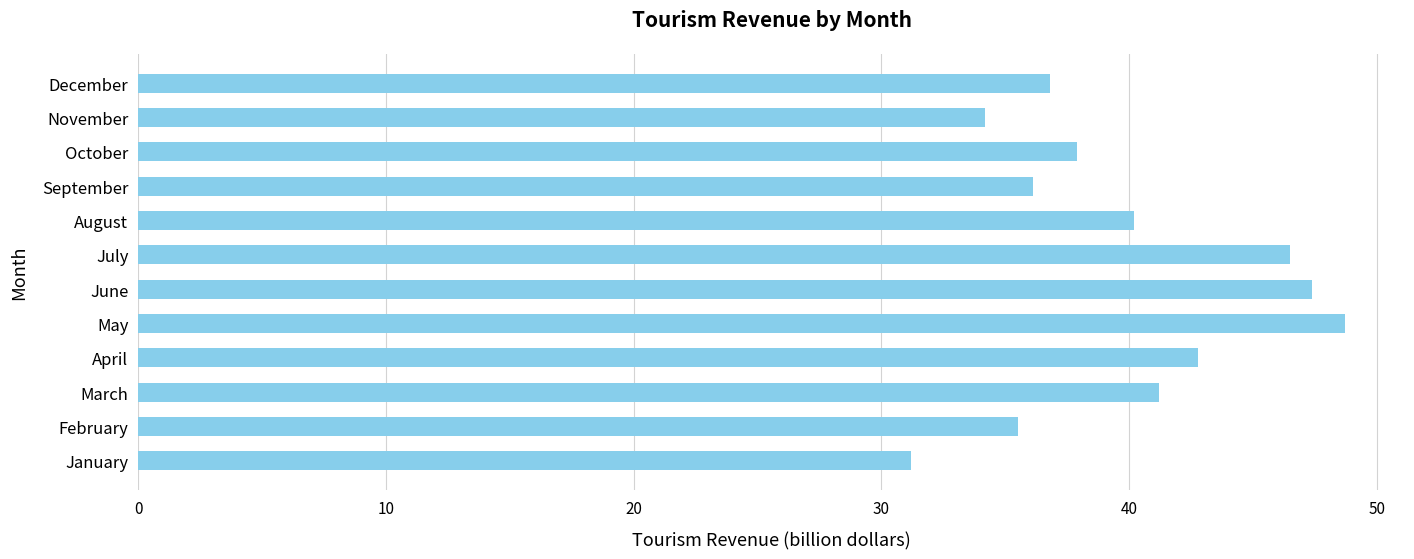

Count the number of values greater than 40.

6